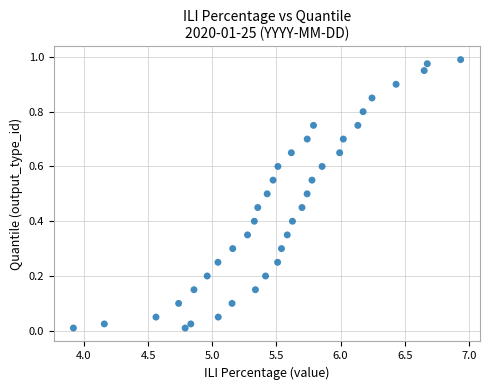

What is the range of X values (max minus min)?

3.0